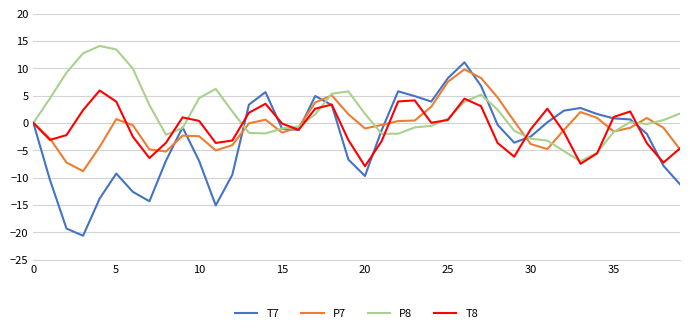

Is this an area chart (filled region under the line)?

No